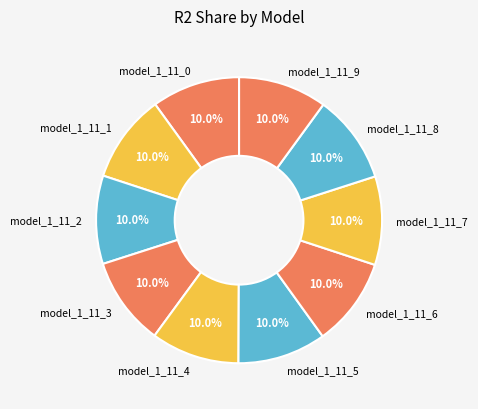

What percentage is the model_1_11_8 slice, to the nearest percent?

10%